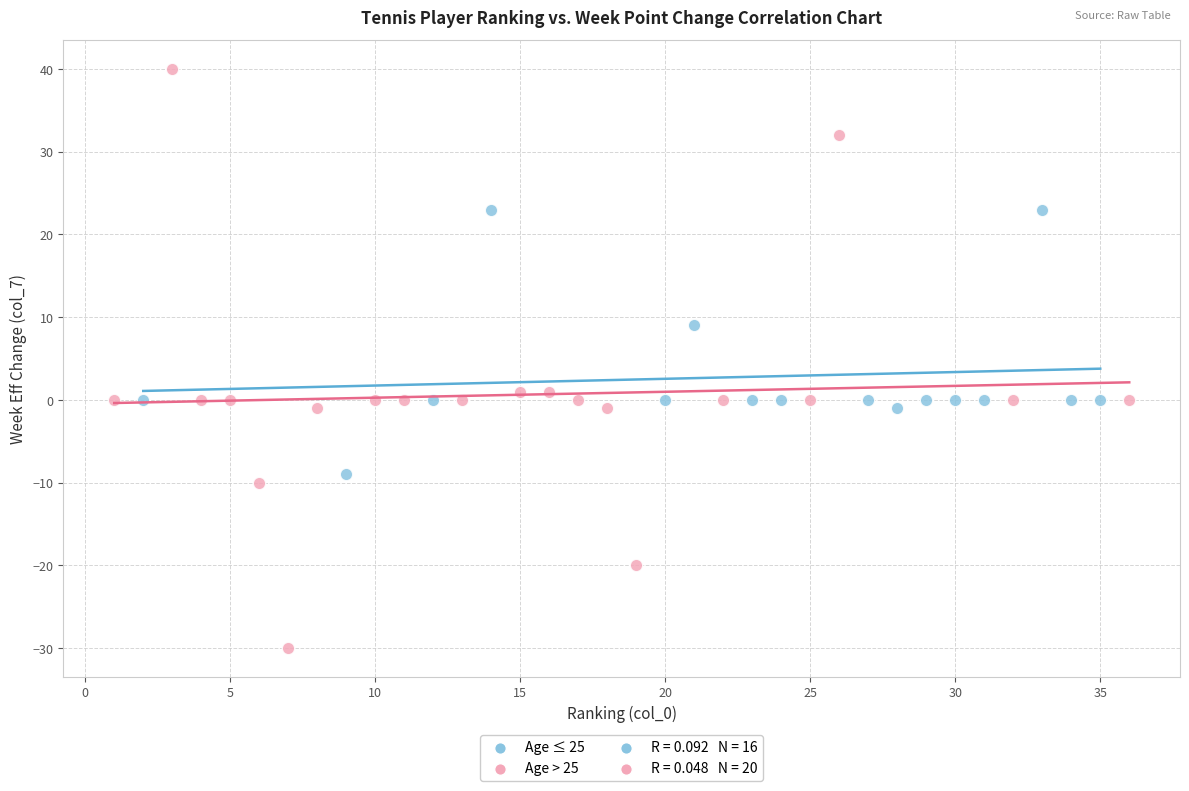

Which series has the widest spread of Y values?

Age > 25